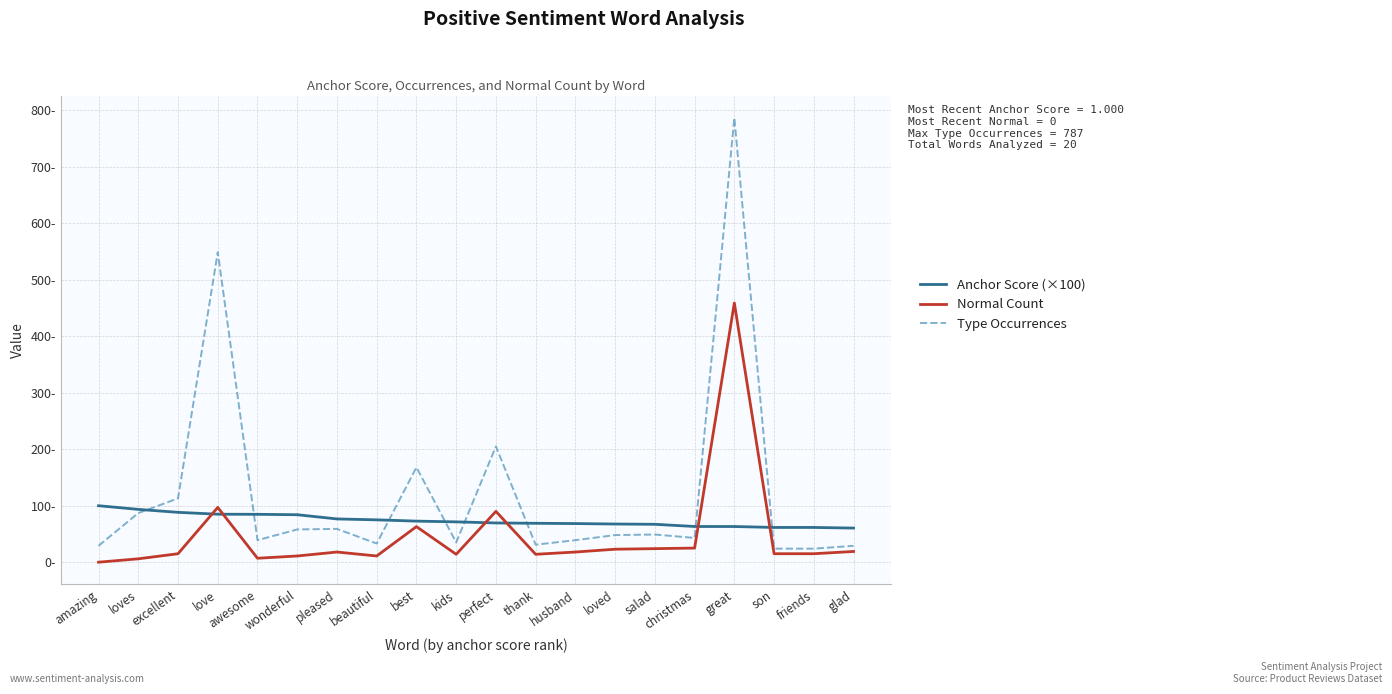

Where is Type Occurrences nearest to the value 405?

love